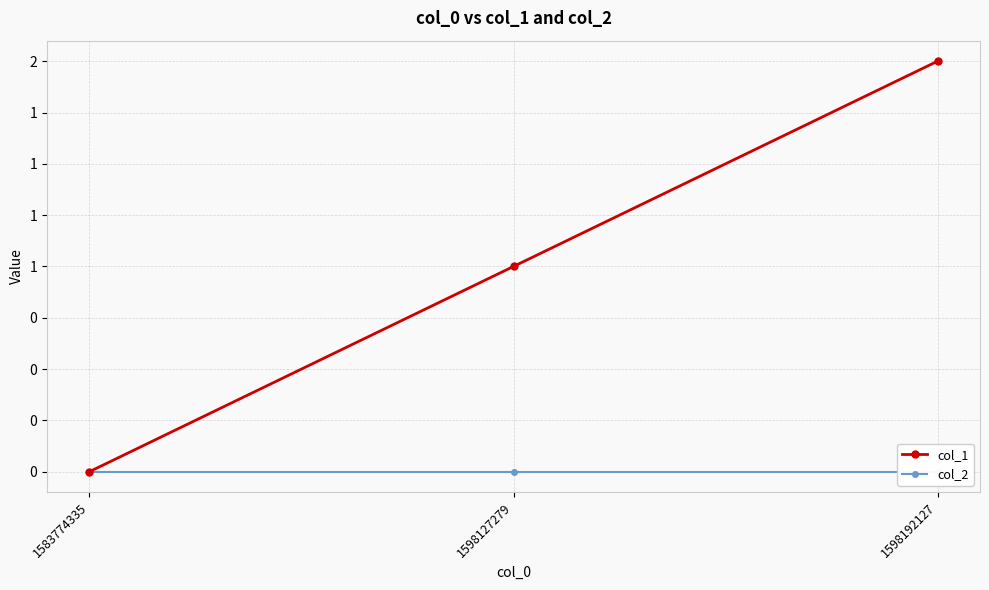

Reading left to right, transcribe all the data shown in this chart.

col_1: 0	1	2
col_2: 0	0	0